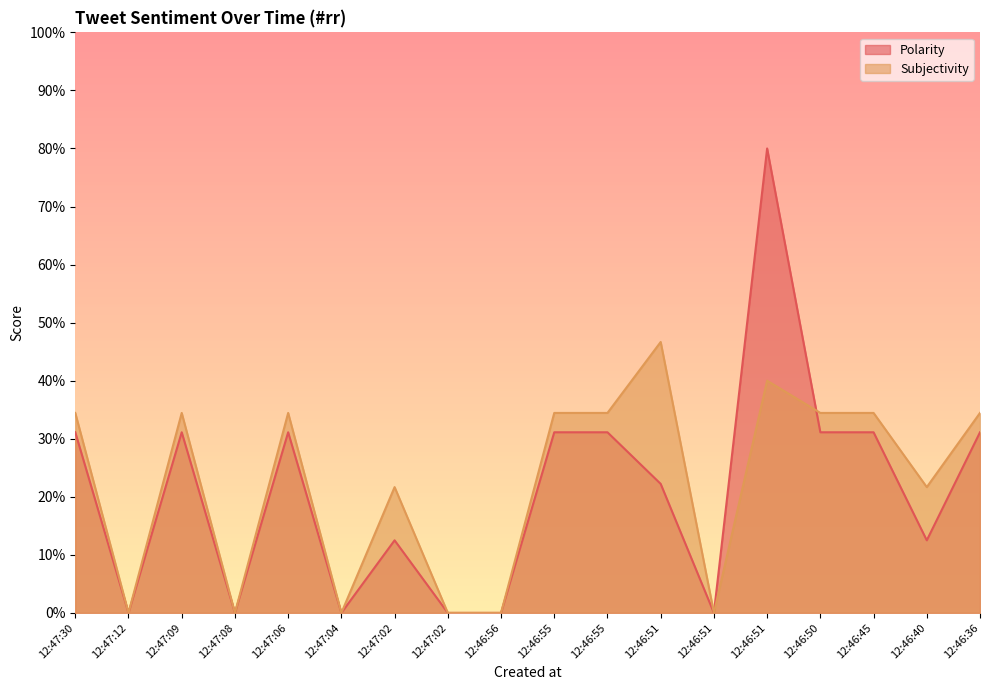

Which label corresponds to the smallest value in the chart?

12:47:12